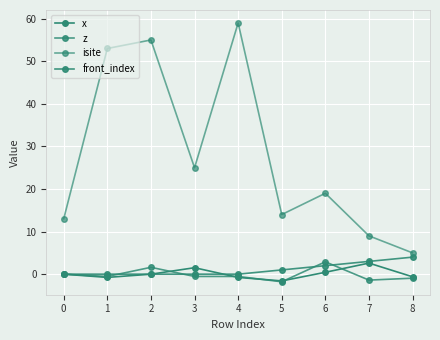

How many data points does each series have?

9